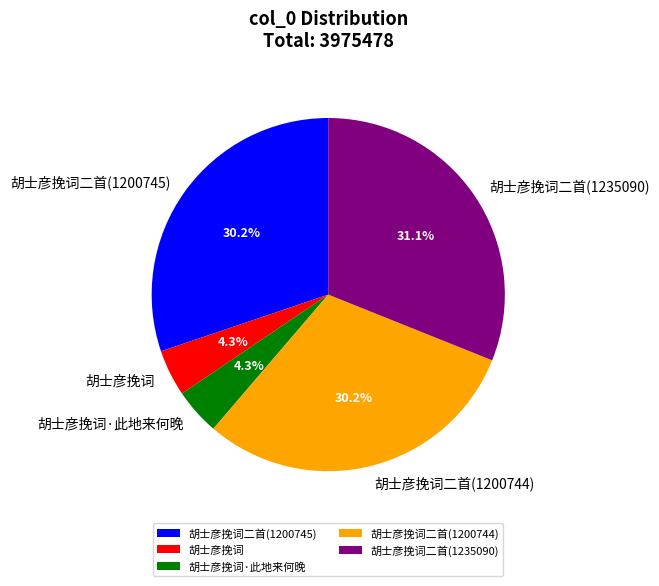

What is the ratio of the value at 胡士彦挽词二首(1235090) to the value at 胡士彦挽词二首(1200745)?

1.0